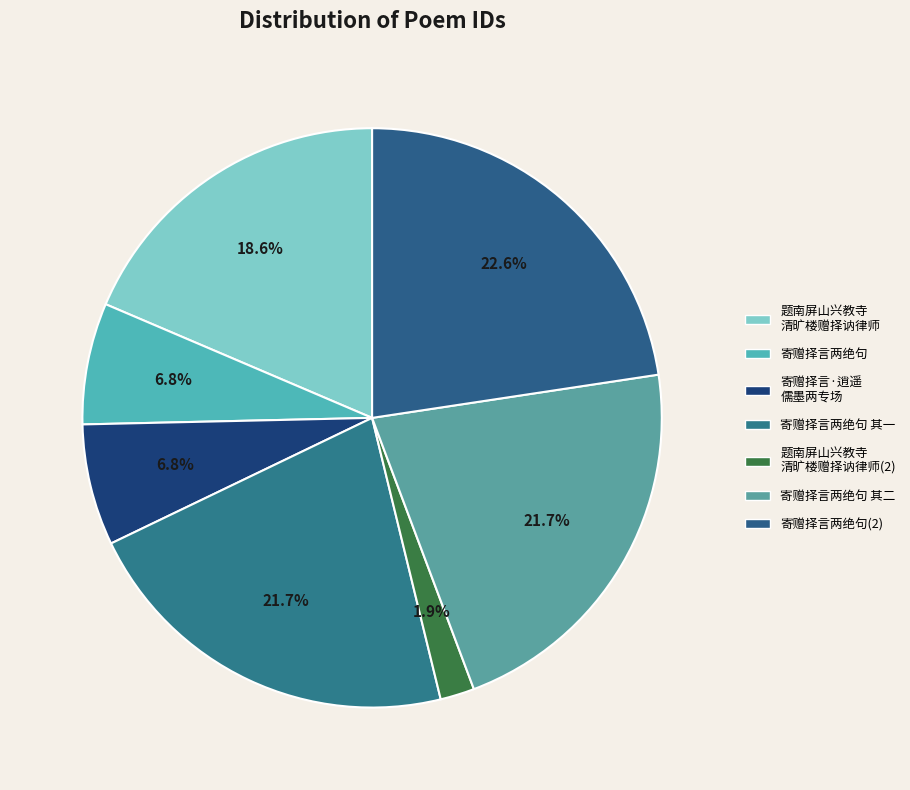

Rank the categories by value from lowest to highest.

题南屏山兴教寺清旷楼赠择讷律师, 寄赠择言·逍遥儒墨两专场, 寄赠择言两绝句, 题南屏山兴教寺清旷楼赠择讷律师, 寄赠择言两绝句 其一, 寄赠择言两绝句 其二, 寄赠择言两绝句